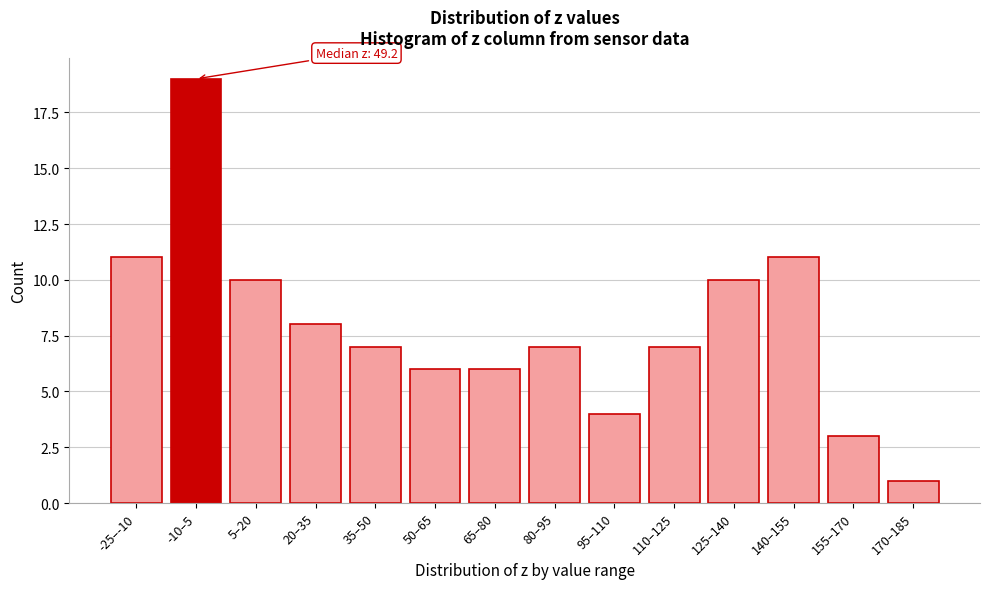

Reading left to right, extract all data points from this chart.

-25–-10=11	-10–5=19	5–20=10	20–35=8	35–50=7	50–65=6	65–80=6	80–95=7	95–110=4	110–125=7	125–140=10	140–155=11	155–170=3	170–185=1